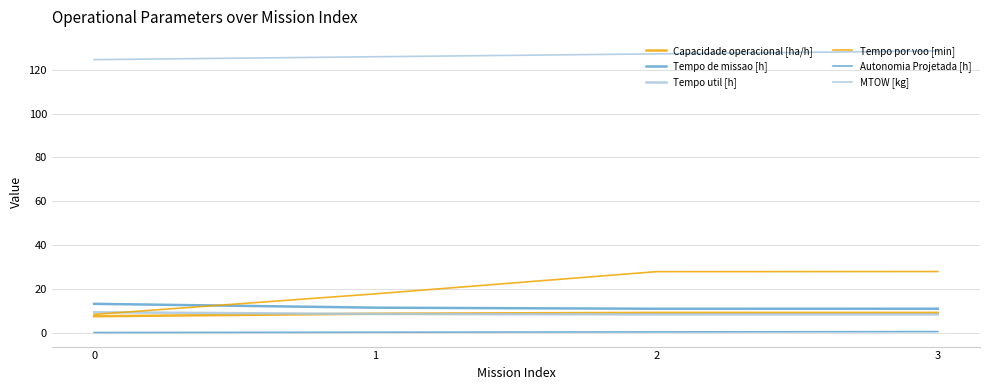

Does the chart have visible grid lines?

Yes